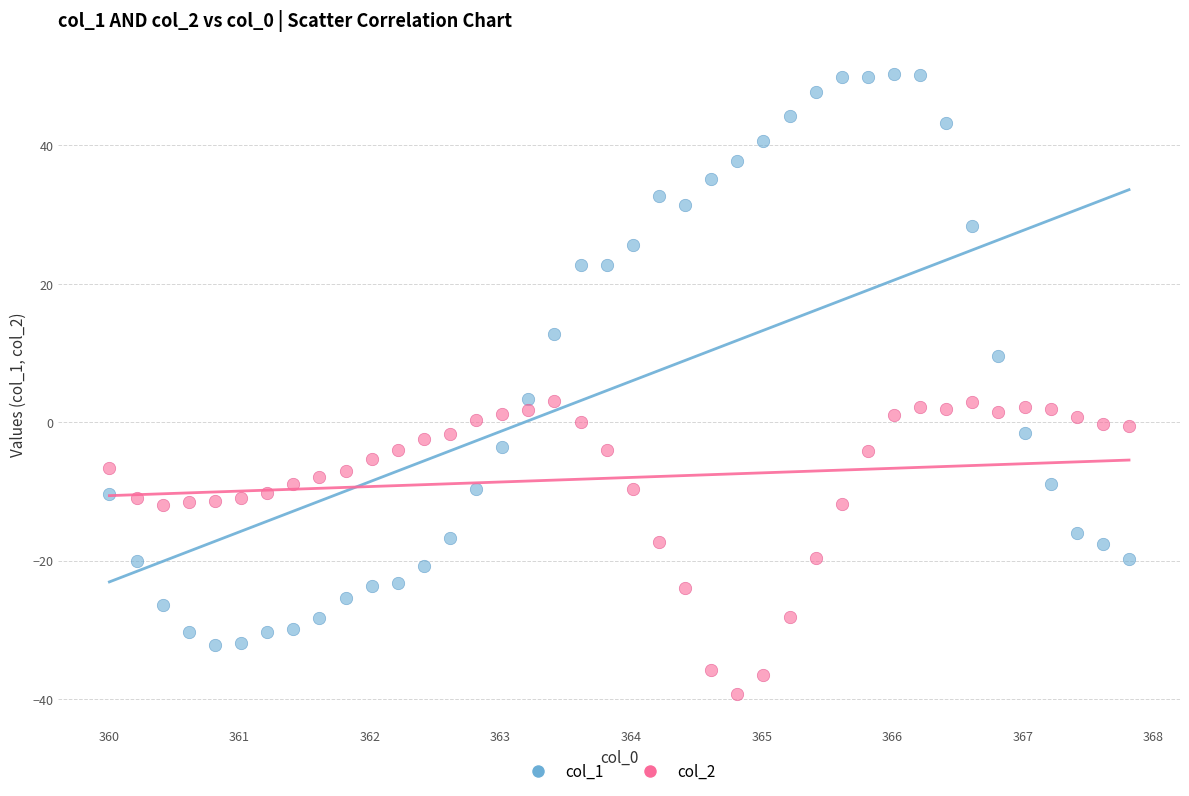

Which series reaches the maximum Y coordinate?

col_1